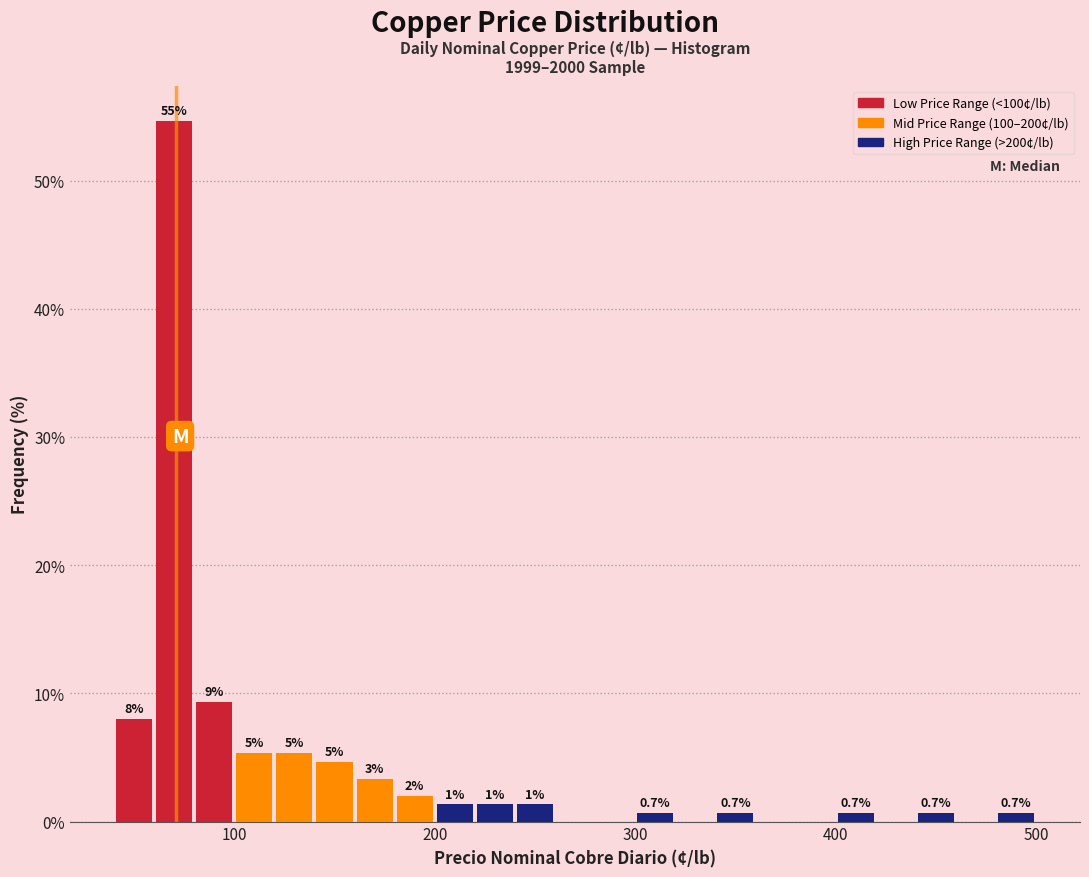

Read against the x-axis, roughly where is the centre of the tallest bar?

70